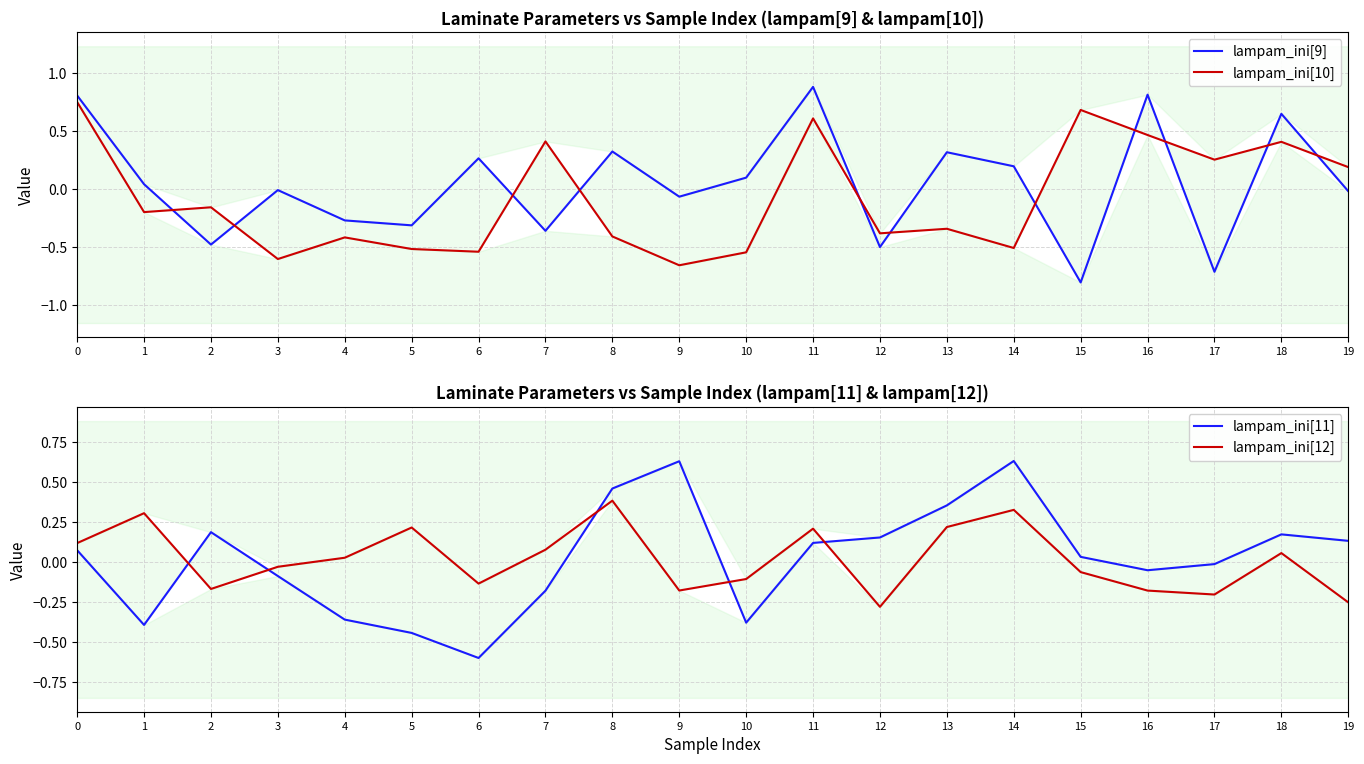

At which label does lampam_ini[12] reach its minimum?

12